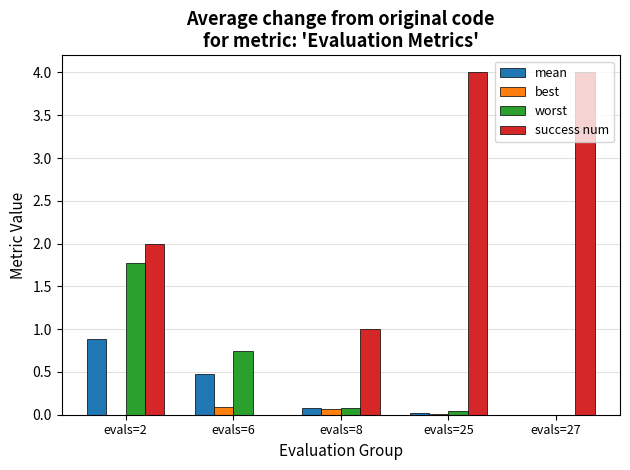

True or false: success num has a value of 2.2 at evals=25.

False